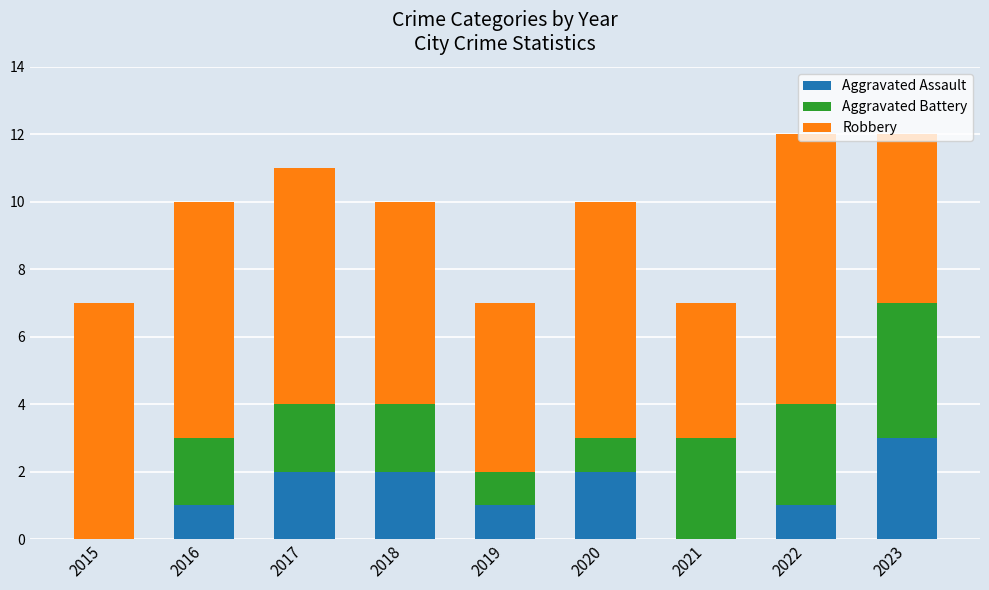

Read the Aggravated Assault value at 2016.

1